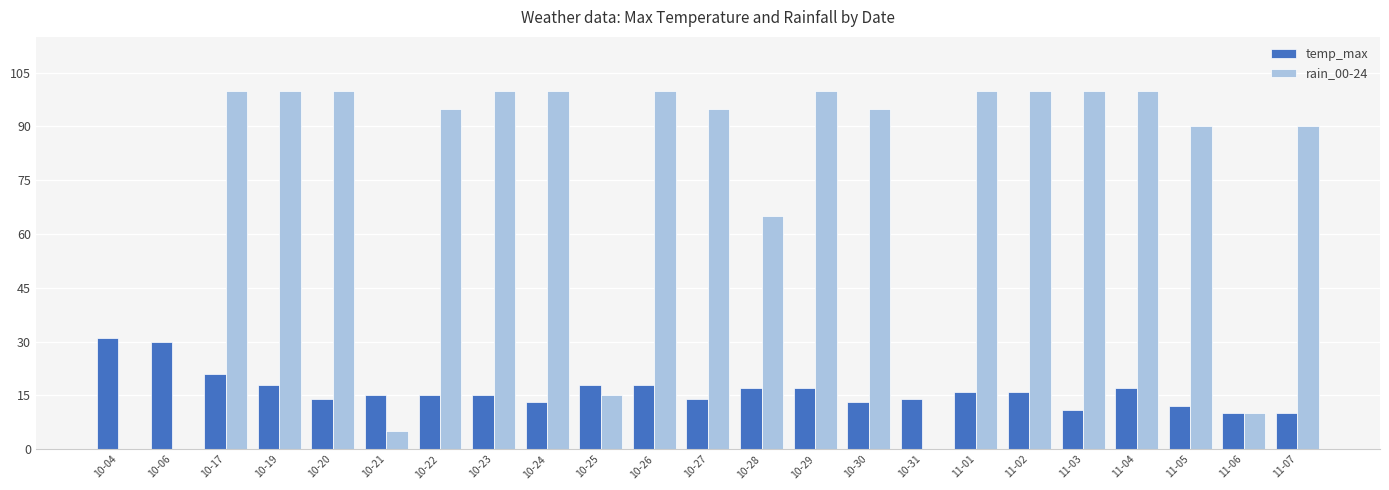

Which series has the largest total across all categories?

rain_00-24